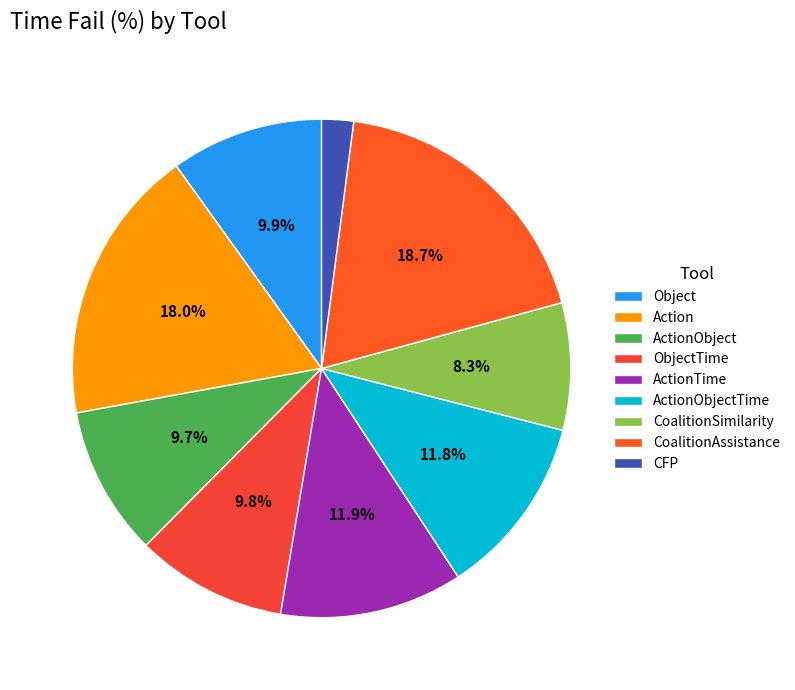

Count the number of slices in the pie.

9